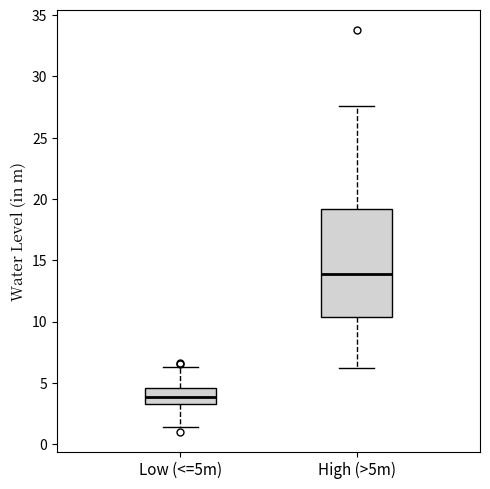

Reading left to right, read every box against the y-axis: the position of its median line, the range the box covers, and the ends of its whiskers. The values are not printed on the chart, so give them approximately, as read against the axis.

Low (<=5m): median 4.0, box 3.0 to 4.5, whiskers 1.5 to 6.5
High (>5m): median 14.0, box 10.5 to 19.0, whiskers 6.0 to 27.5